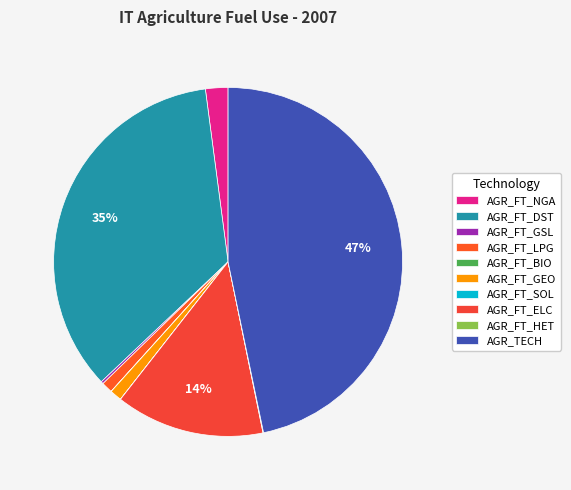

To the nearest percent, what is the difference between the AGR_FT_LPG and AGR_FT_GSL slice percentages?

1%